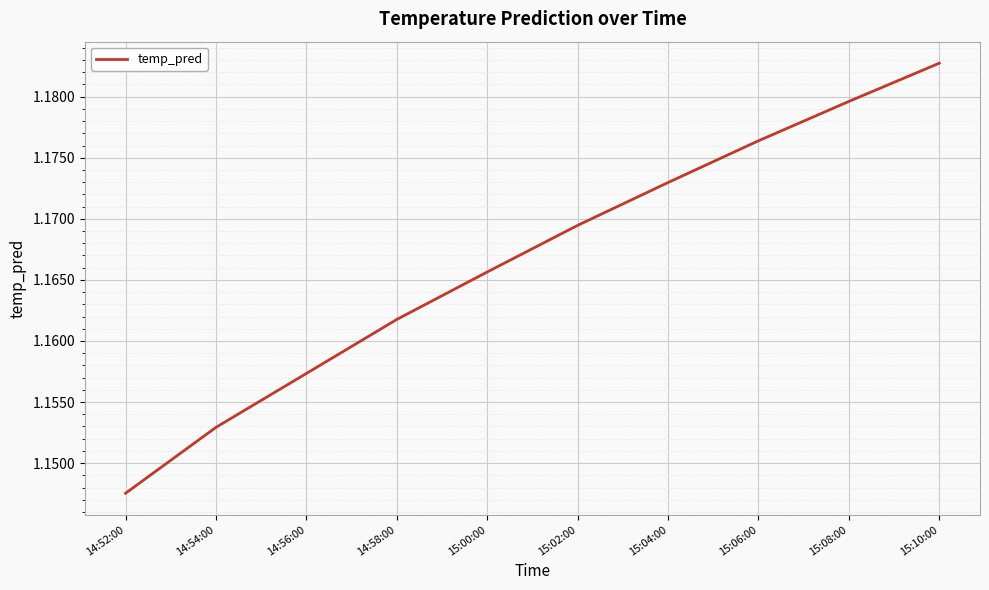

True or false: the data shows 1.8 at 14:52:00.

False